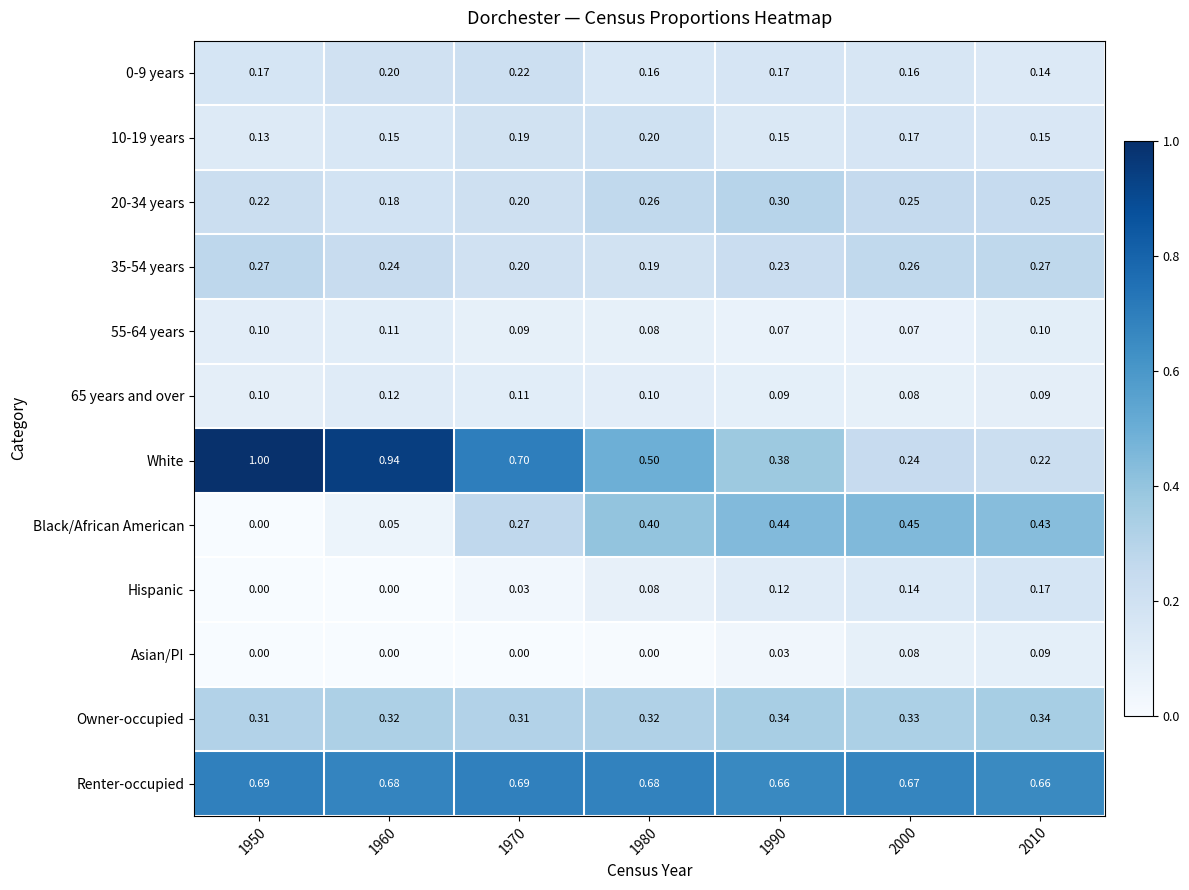

Which series changed the most between 1970 and 2000?

White